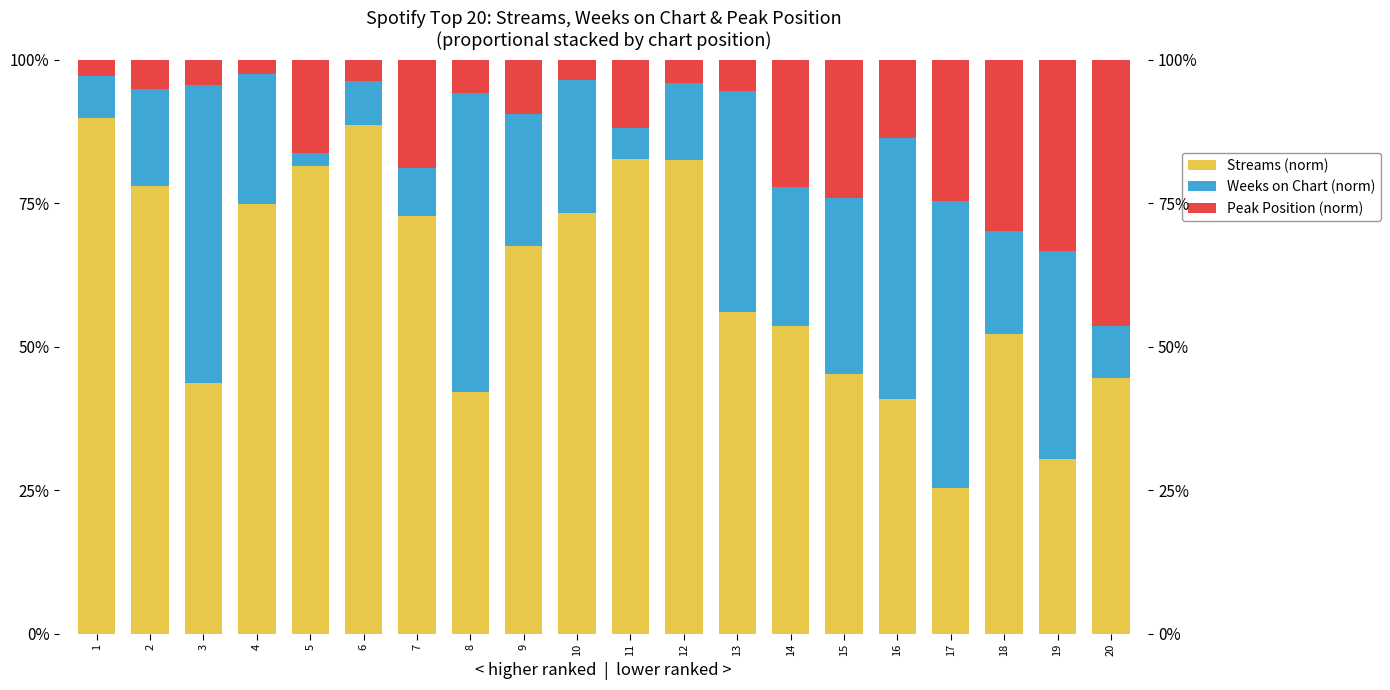

What is the difference between the Streams (norm) values at 8 and 19?

0.1